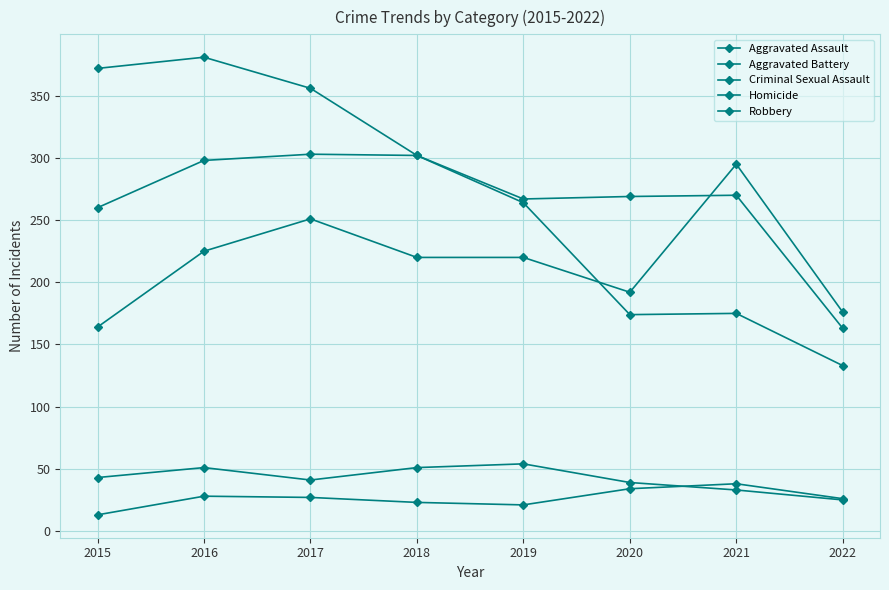

What is the total value across all series at 2015?

852